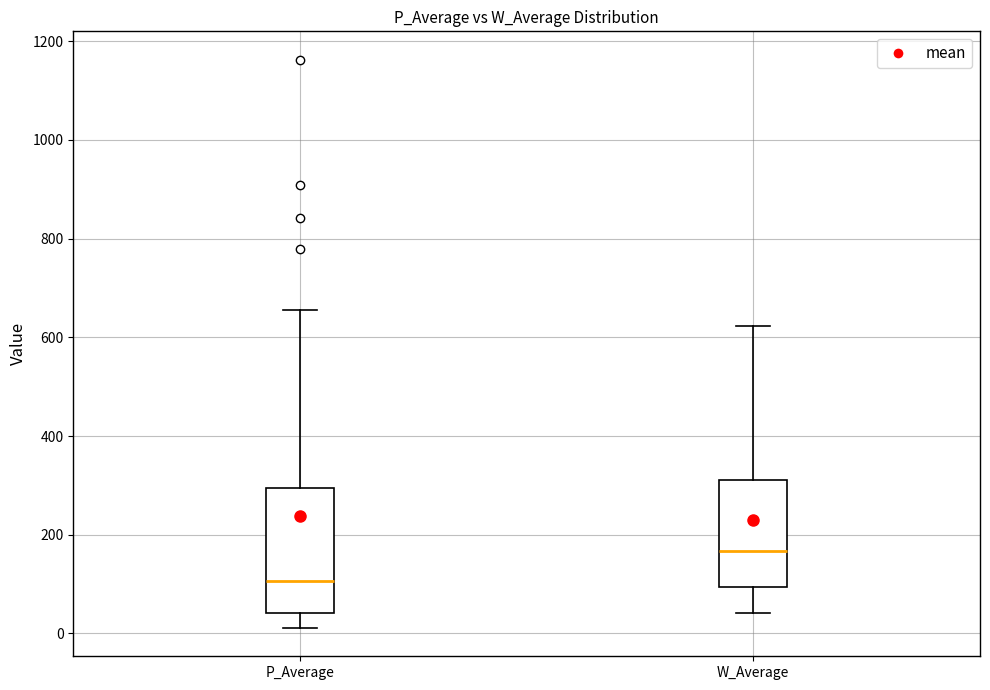

Comparing the boxes themselves (not the whiskers), which one is the tallest?

P_Average